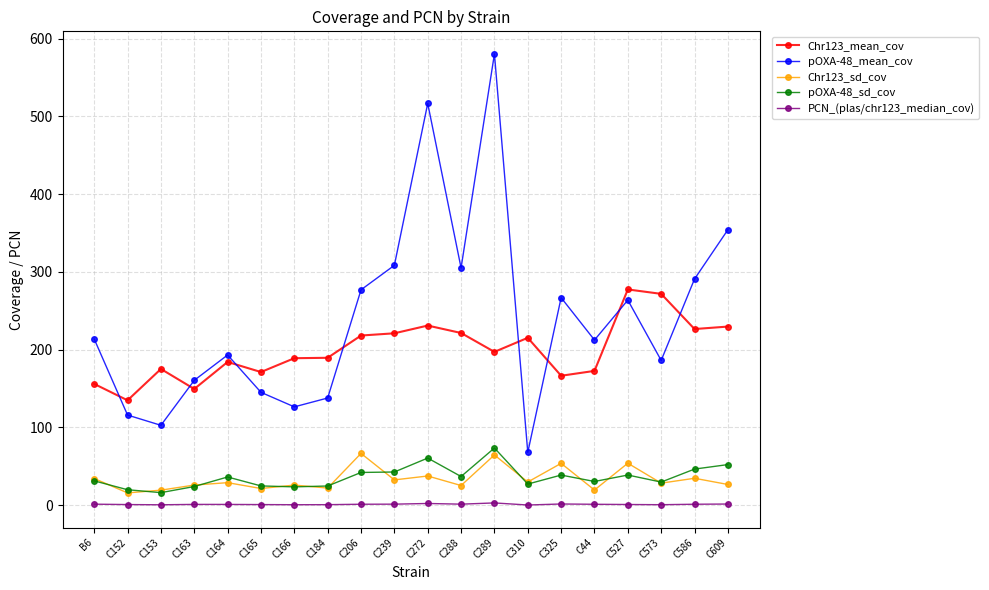

Between which two adjacent categories do Chr123_mean_cov and pOXA-48_mean_cov first intersect?

B6 and C152